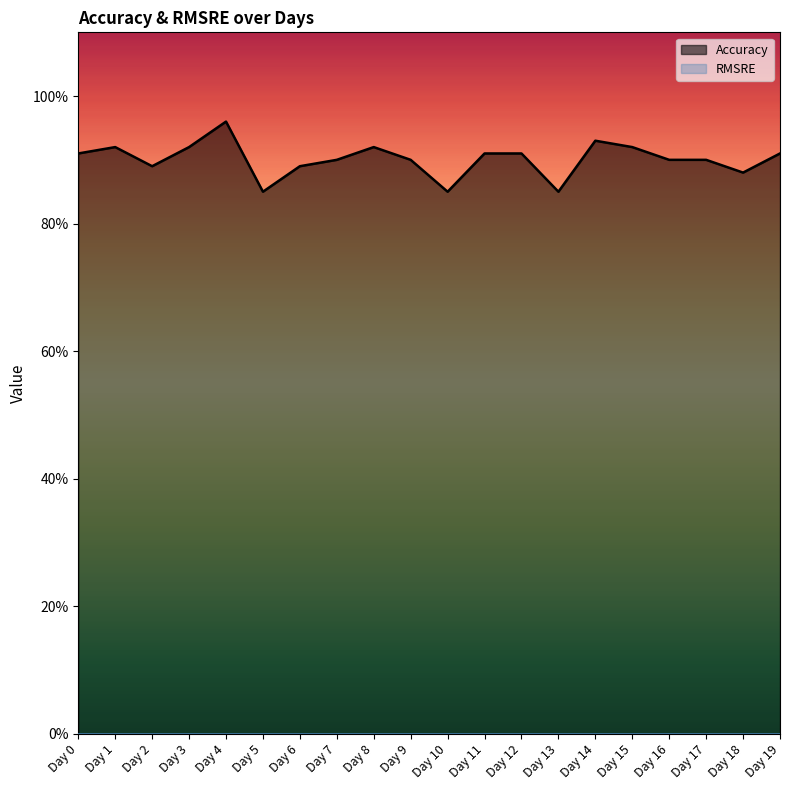

Reading left to right, extract all data points from this chart.

0.9	0.9	0.9	0.9	1.0	0.8	0.9	0.9	0.9	0.9	0.8	0.9	0.9	0.8	0.9	0.9	0.9	0.9	0.9	0.9